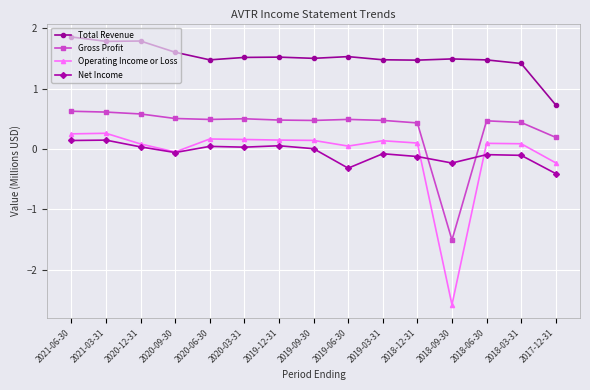

What is the average value of the Total Revenue series?

1.5